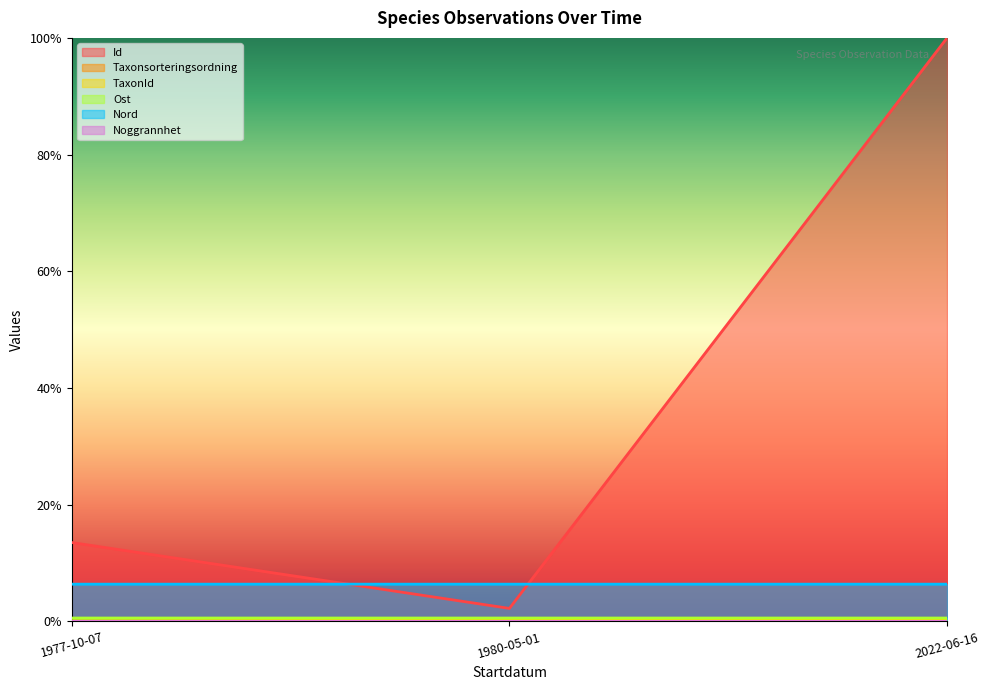

What are all the series names shown in the legend?

Id, Taxonsorteringsordning, TaxonId, Ost, Nord, Noggrannhet